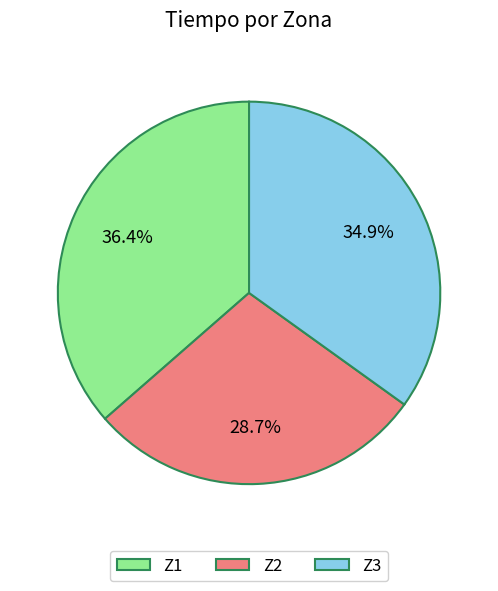

What is the largest slice in the pie chart?

Z1